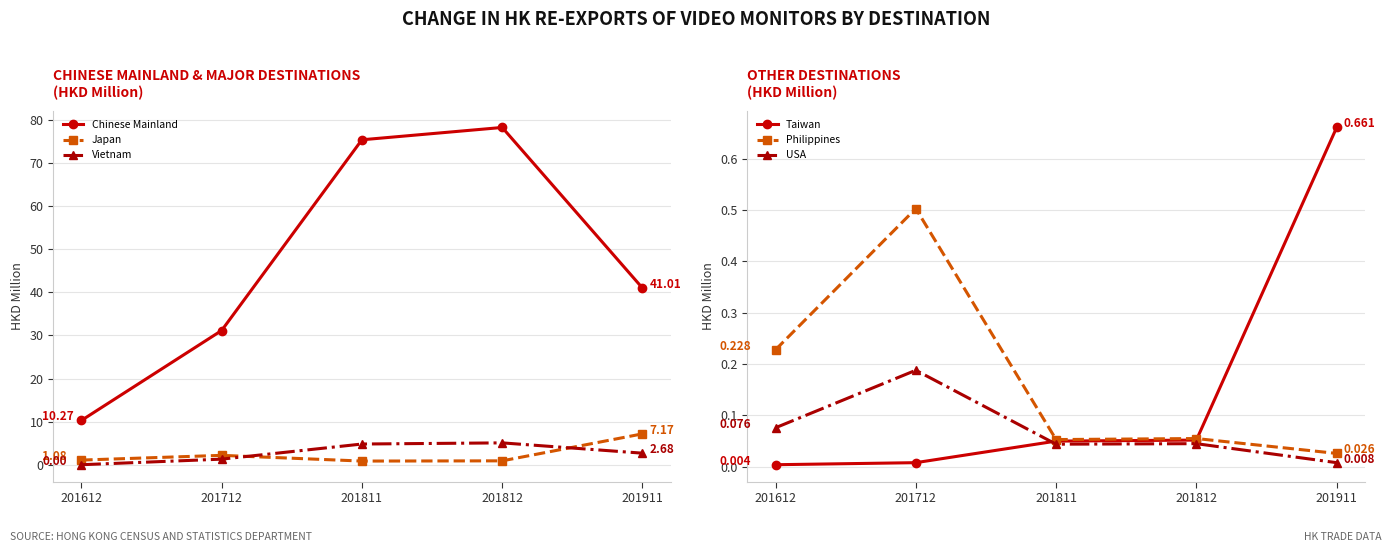

True or false: Japan has more than 0 interior local peaks.

True